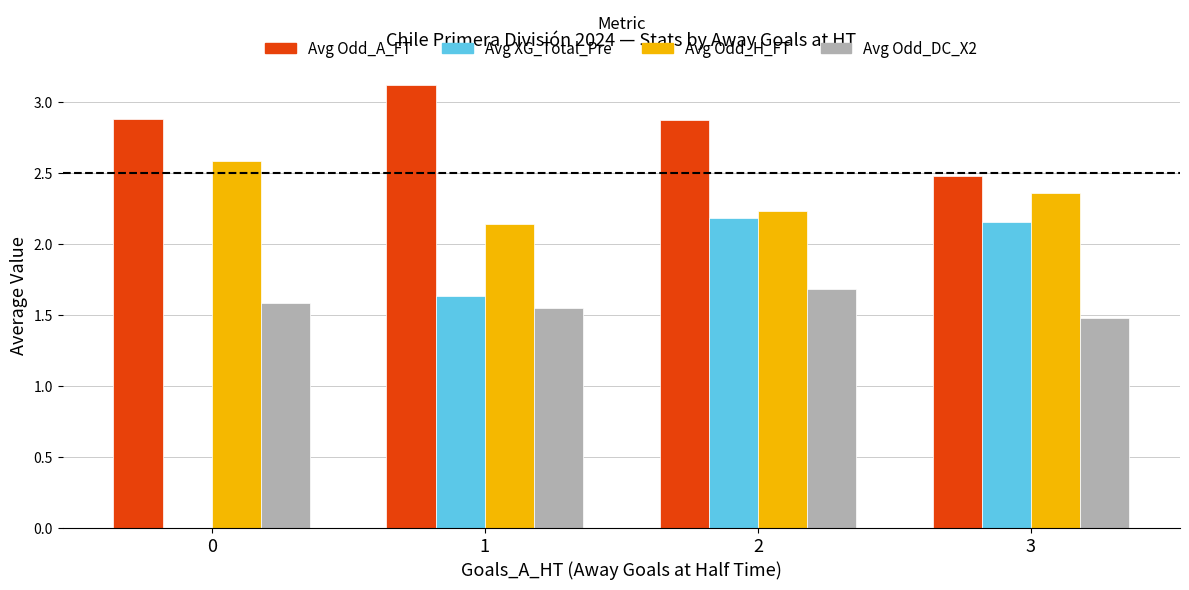

What is the sum of all Avg XG_Total_Pre values?

6.0